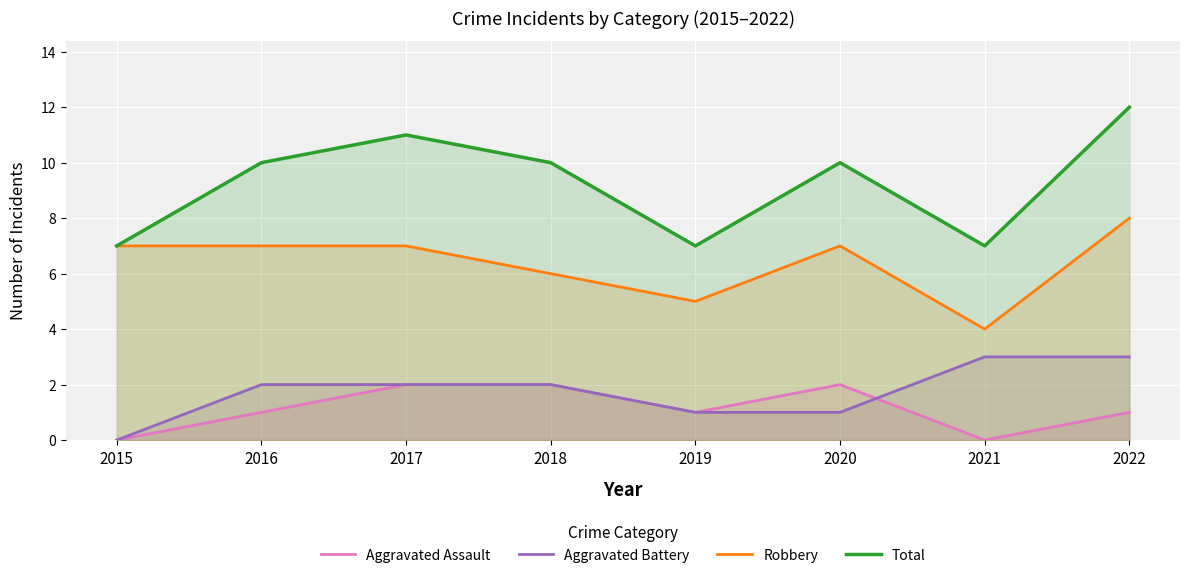

Reading left to right, list all the values displayed in this chart.

Aggravated Assault: 0	1	2	2	1	2	0	1
Aggravated Battery: 0	2	2	2	1	1	3	3
Robbery: 7	7	7	6	5	7	4	8
Total: 7	10	11	10	7	10	7	12